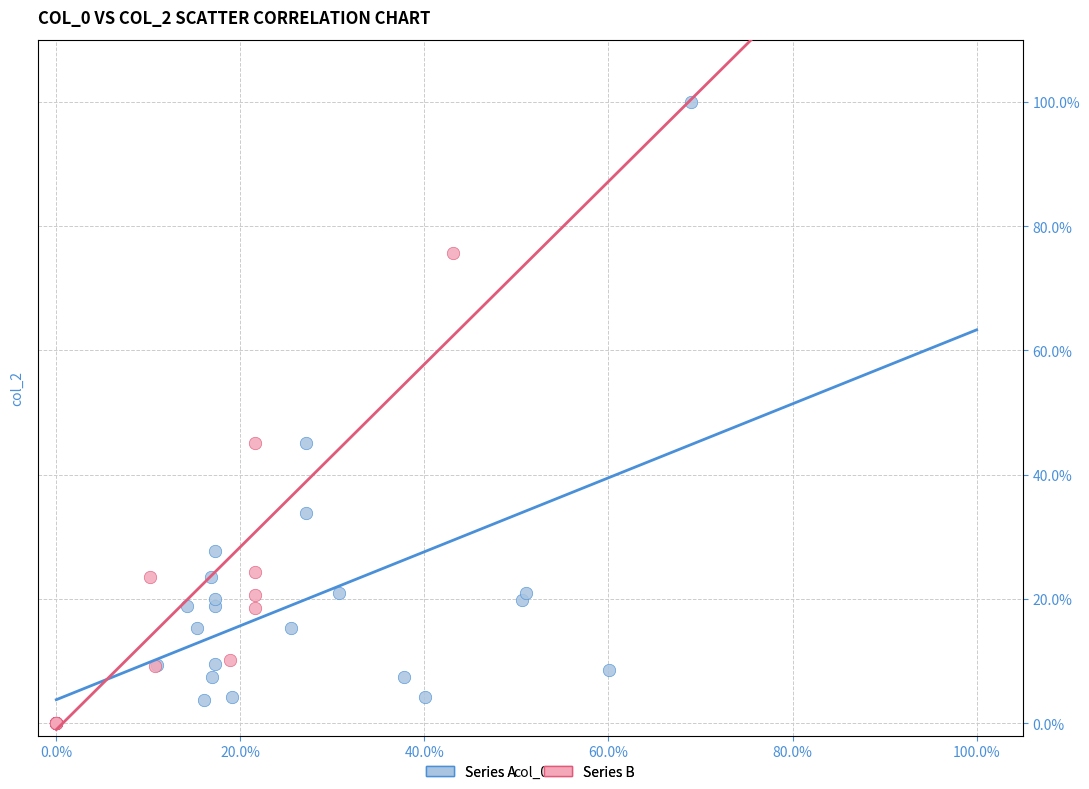

Which series contains the highest Y value?

Series A